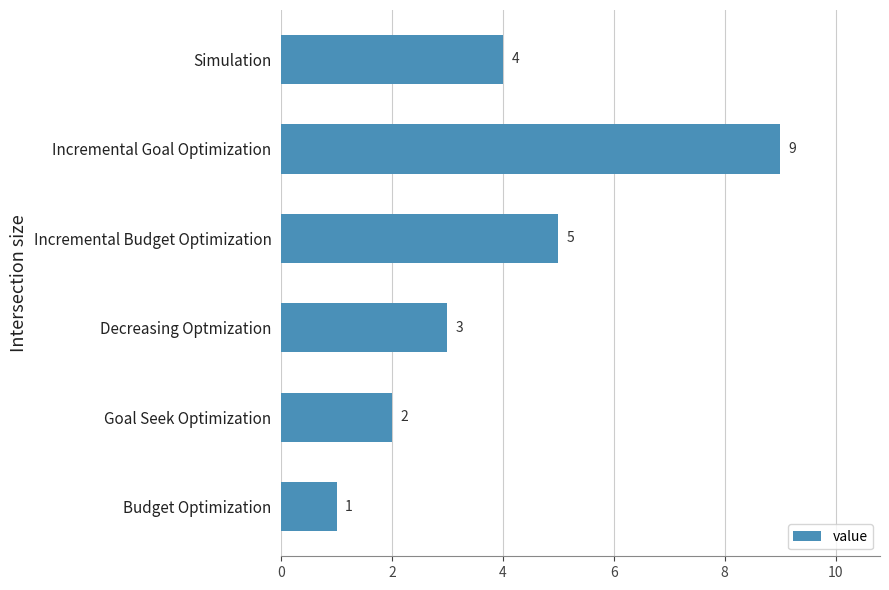

Reading bottom to top, list all the values displayed in this chart.

1	2	3	5	9	4